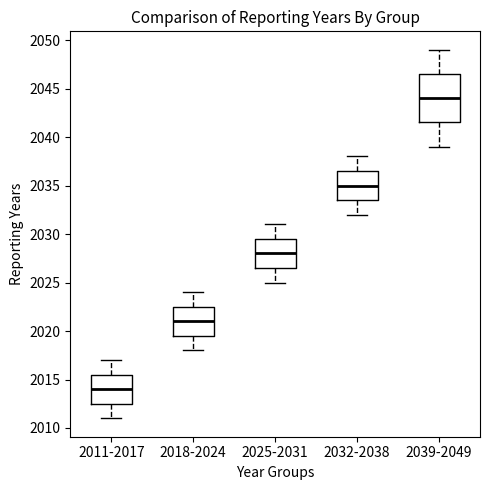

Reading left to right, transcribe this box plot: for each box, give where its median line is, the range the box spans, and where its two whiskers end, as read against the y-axis. The values are not printed on the chart, so give them approximately, as read against the axis.

2011-2017: median 2014.0, box 2012.5 to 2015.5, whiskers 2011.0 to 2017.0
2018-2024: median 2021.0, box 2019.5 to 2022.5, whiskers 2018.0 to 2024.0
2025-2031: median 2028.0, box 2026.5 to 2029.5, whiskers 2025.0 to 2031.0
2032-2038: median 2035.0, box 2033.5 to 2036.5, whiskers 2032.0 to 2038.0
2039-2049: median 2044.0, box 2041.5 to 2046.5, whiskers 2039.0 to 2049.0